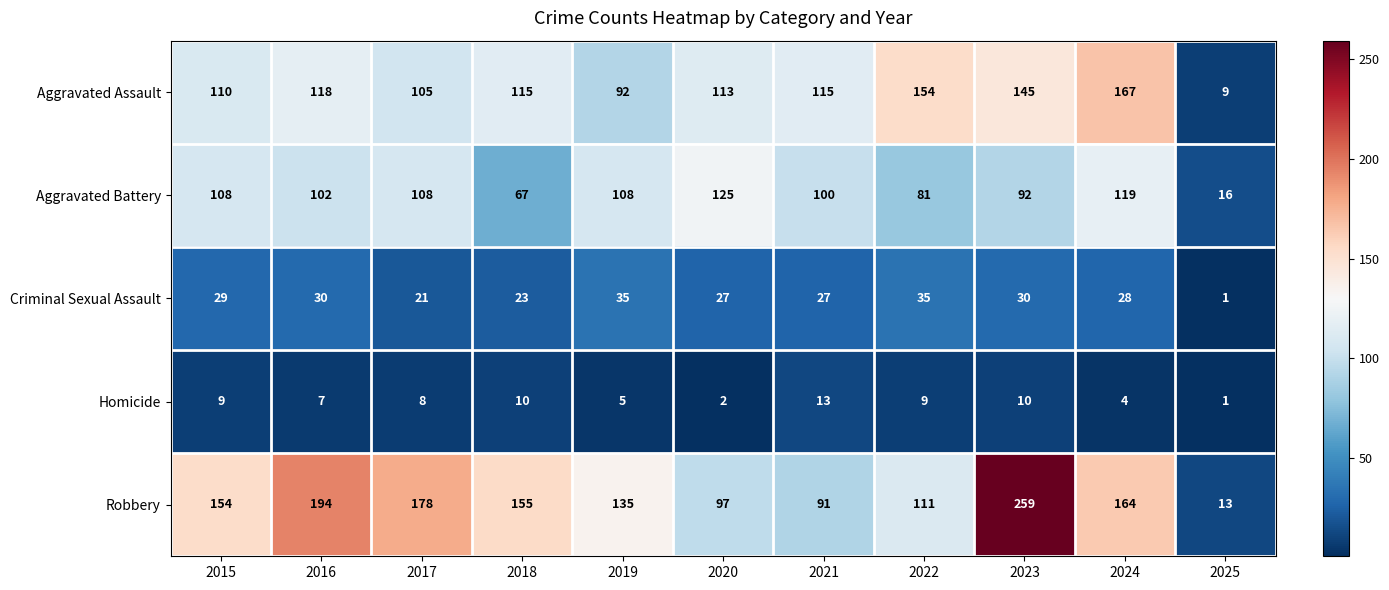

Is it true that Robbery equals 146 at 2020?

False